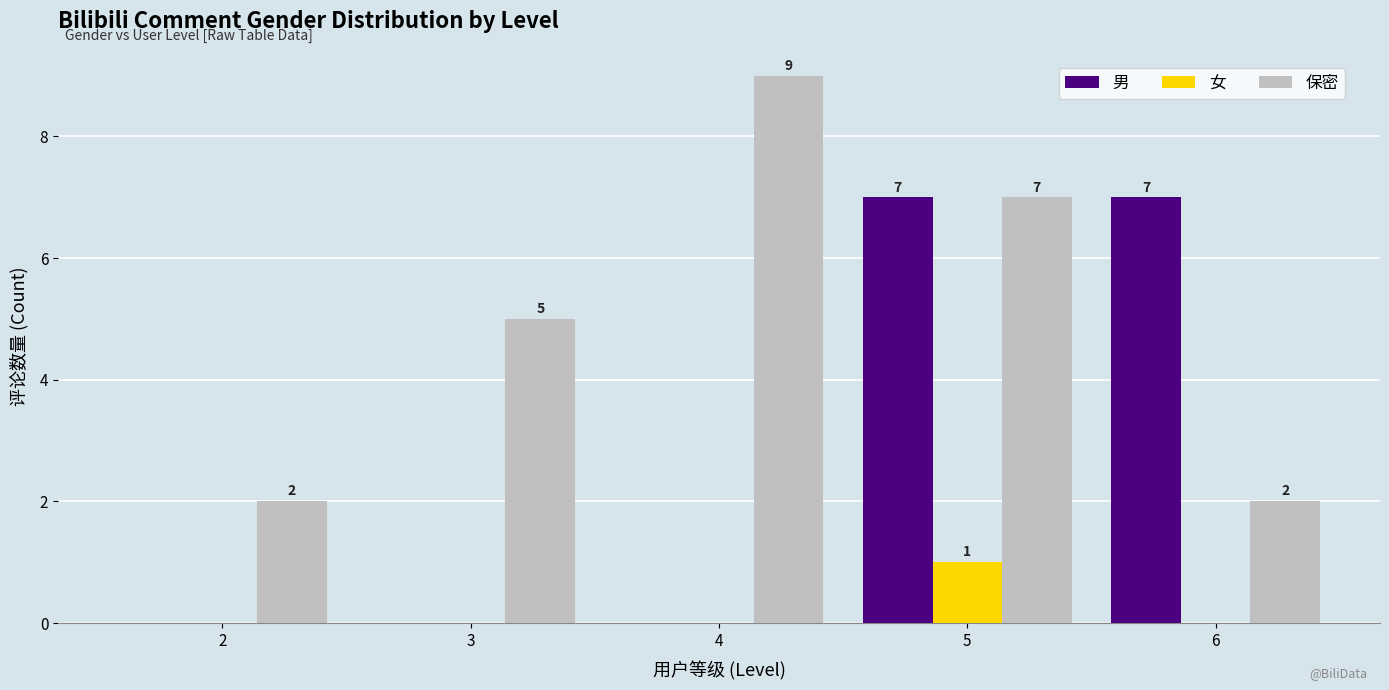

At which label is 保密 closest to 5?

3